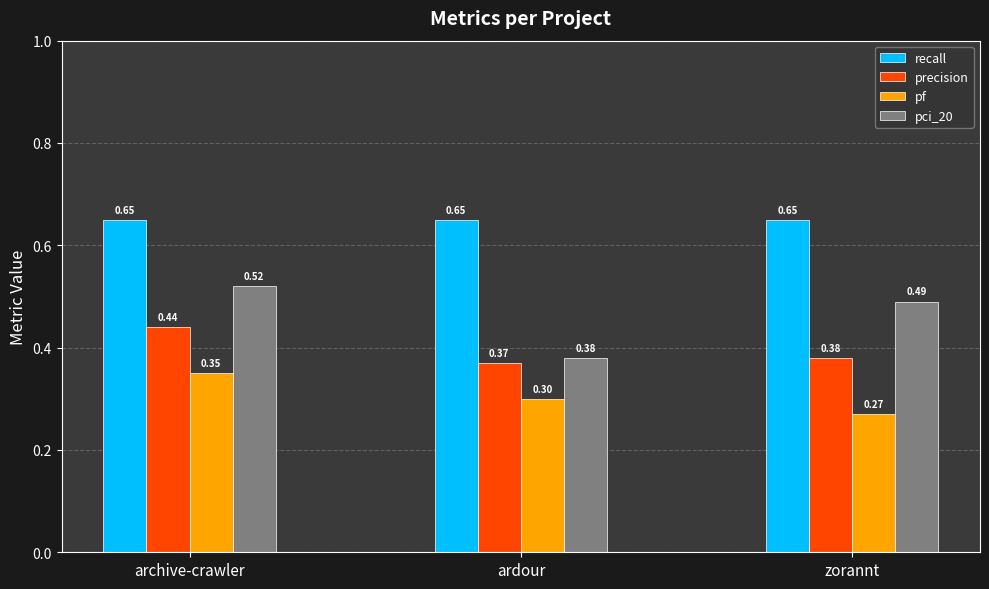

Is it true that pci_20 equals 0.9 at archive-crawler?

False